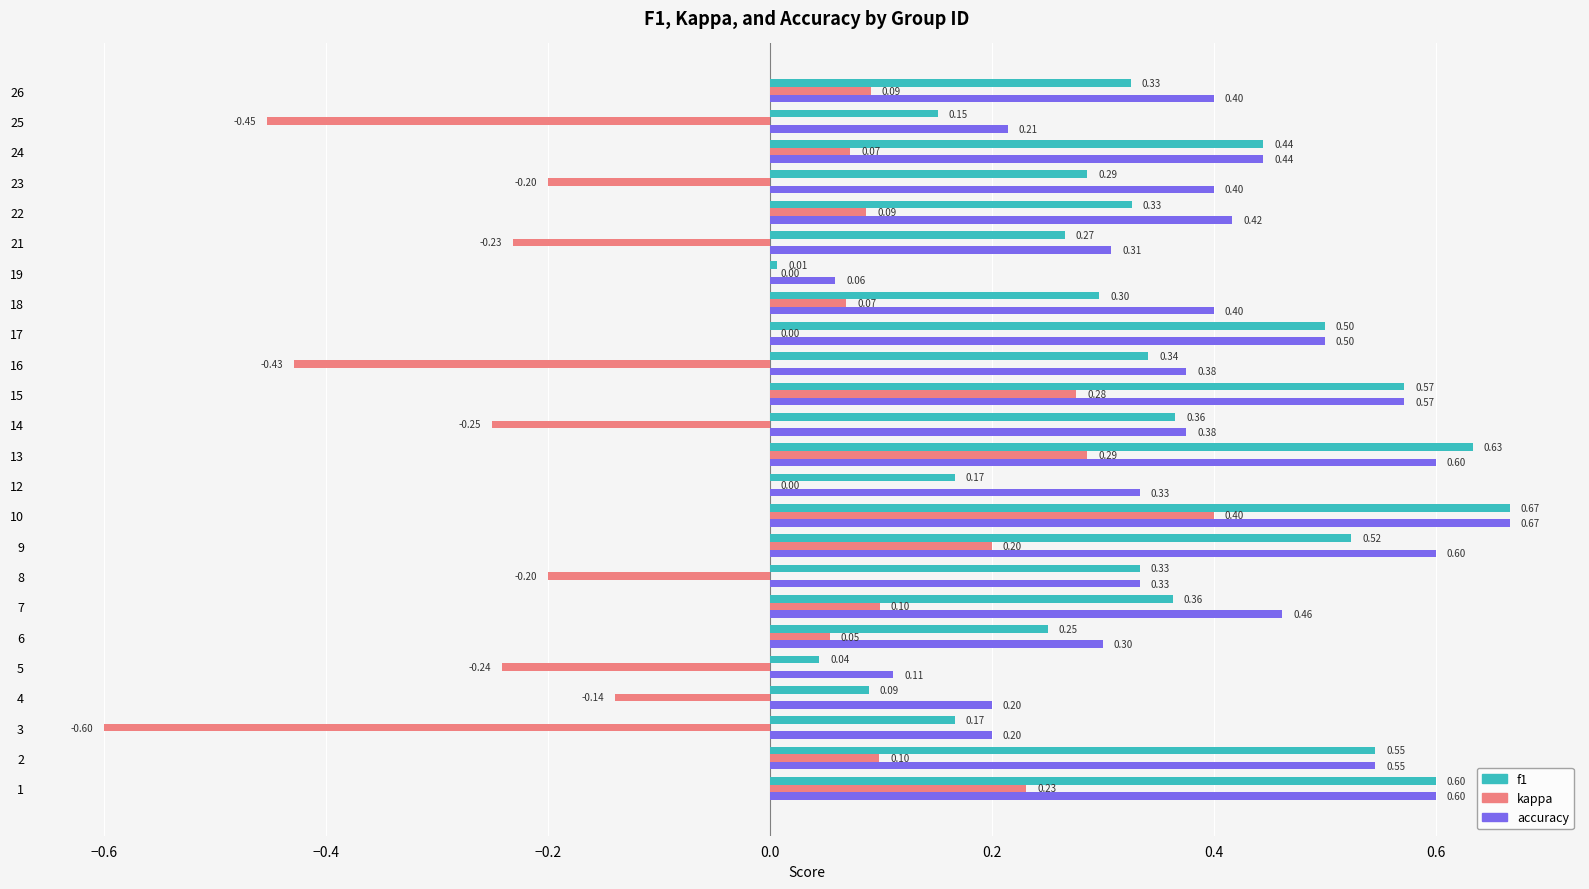

What is the sum of the f1 values at 12 and 14?

0.5